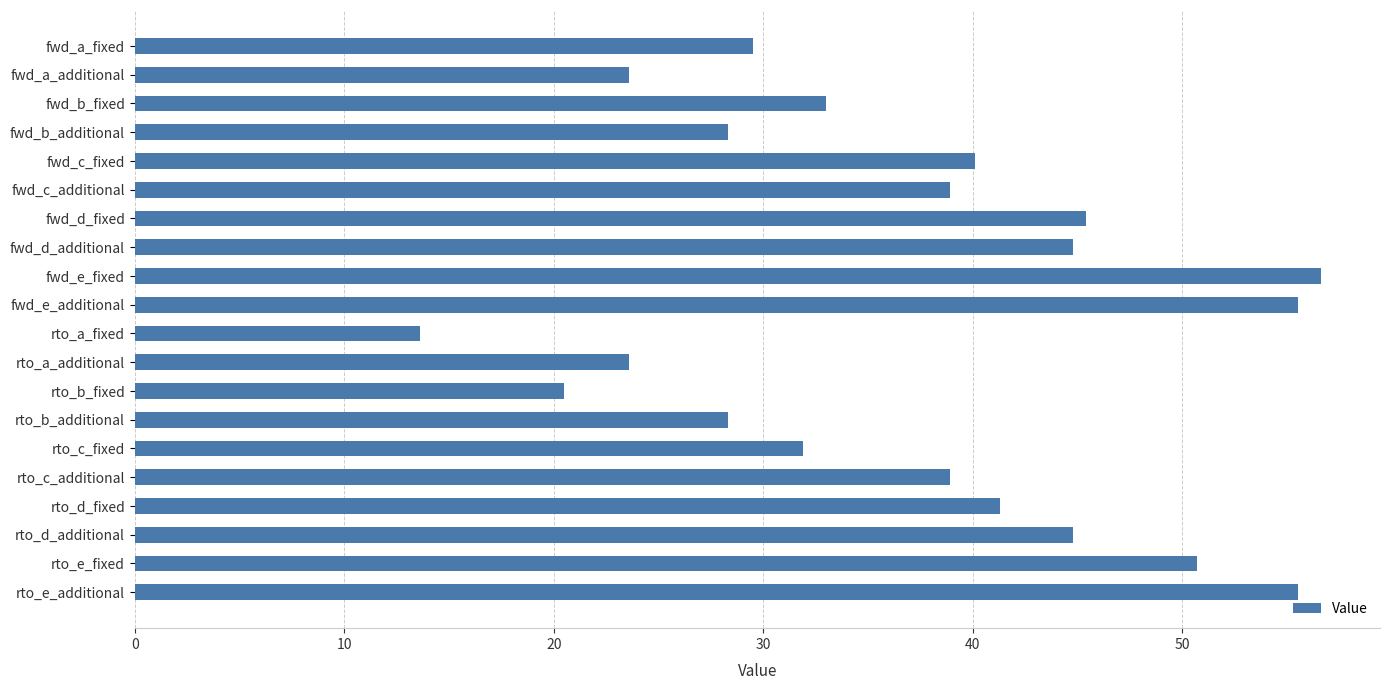

Which has a higher value, fwd_c_fixed or rto_c_additional?

fwd_c_fixed